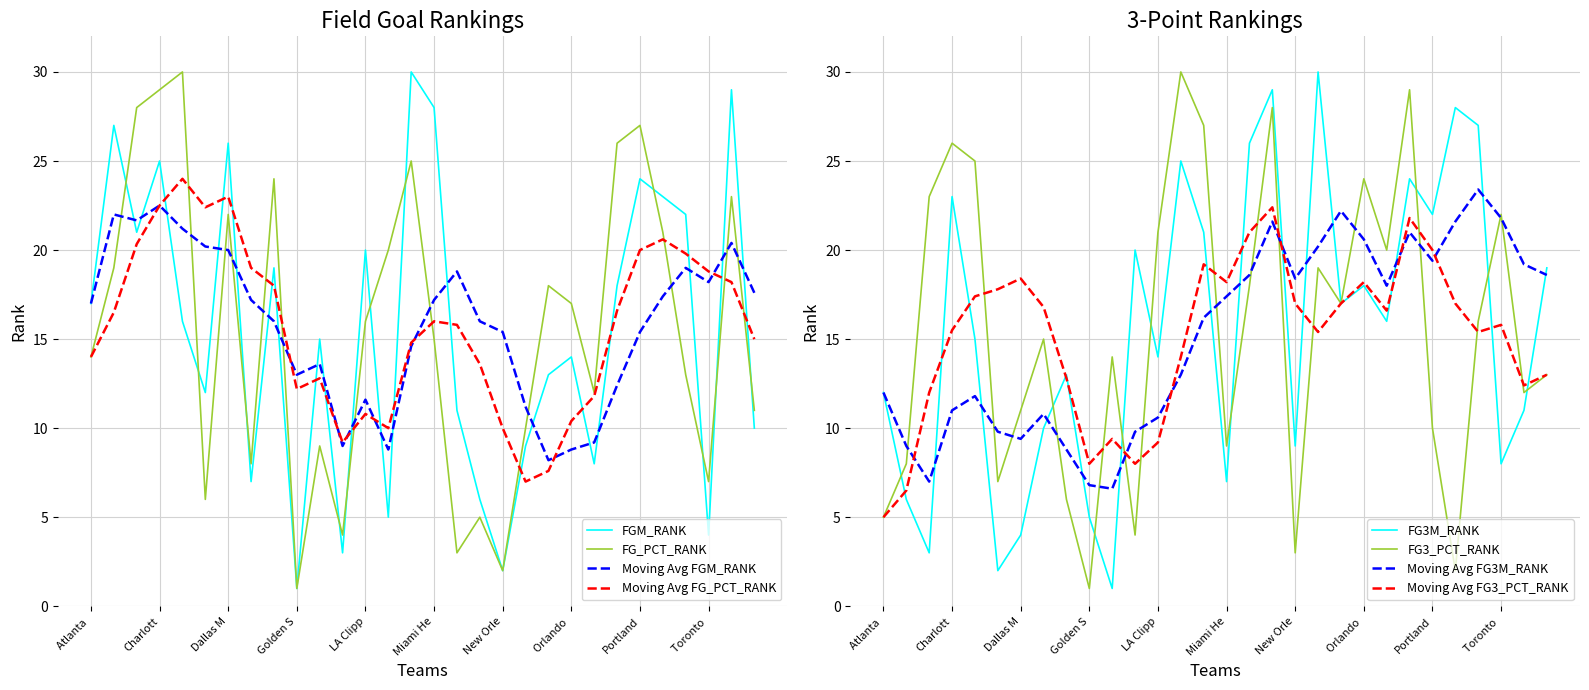

What is the label of the 8th point from the left?

Denver Nuggets